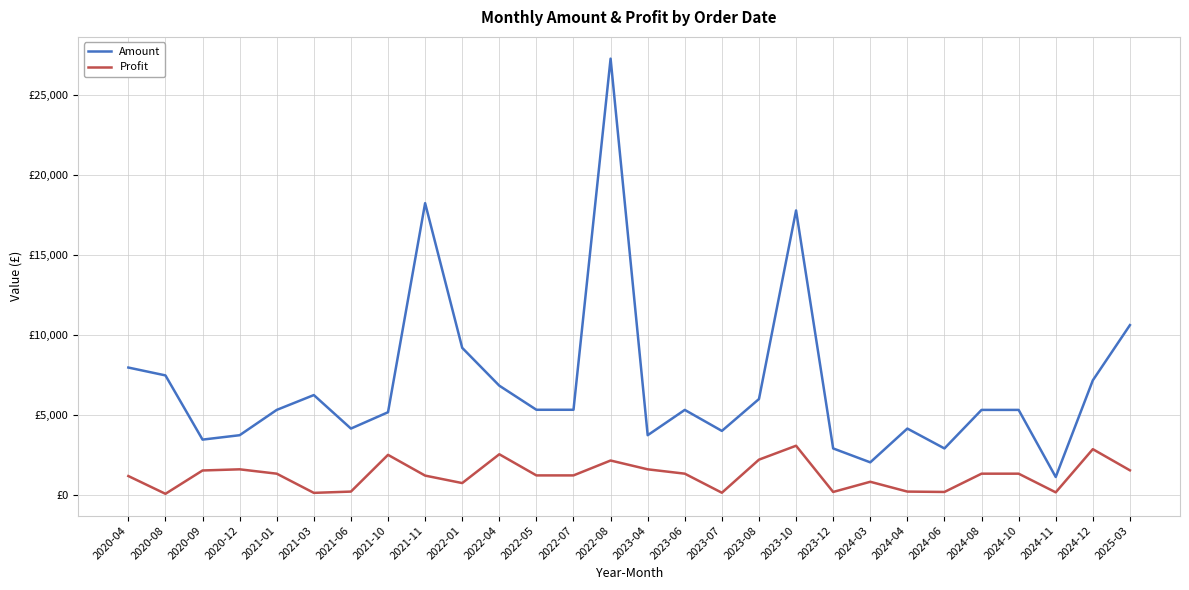

What are all the series names shown in the legend?

Amount, Profit